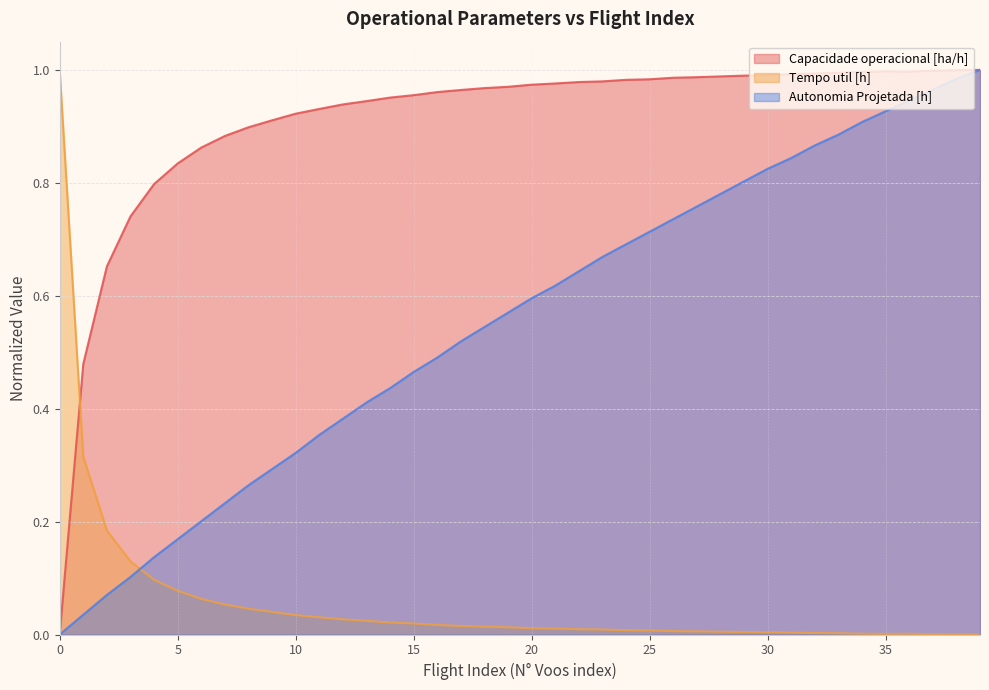

Which series has the largest total across all categories?

Capacidade operacional [ha/h]